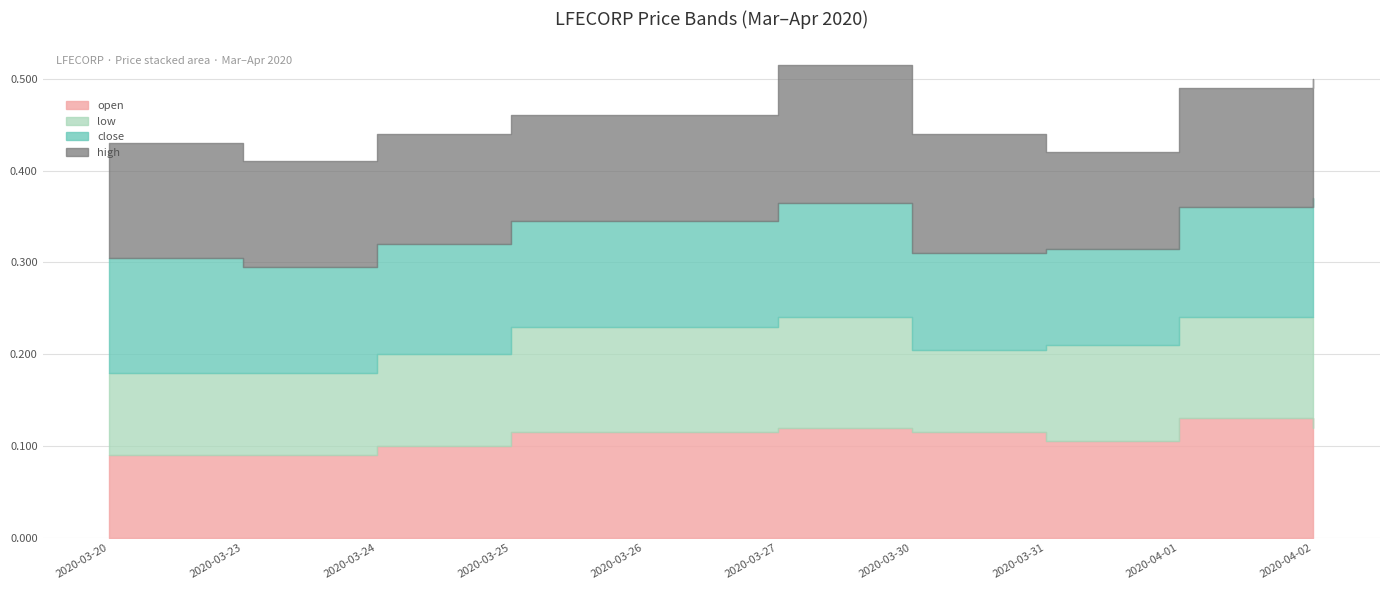

What is the maximum value for close?

0.1